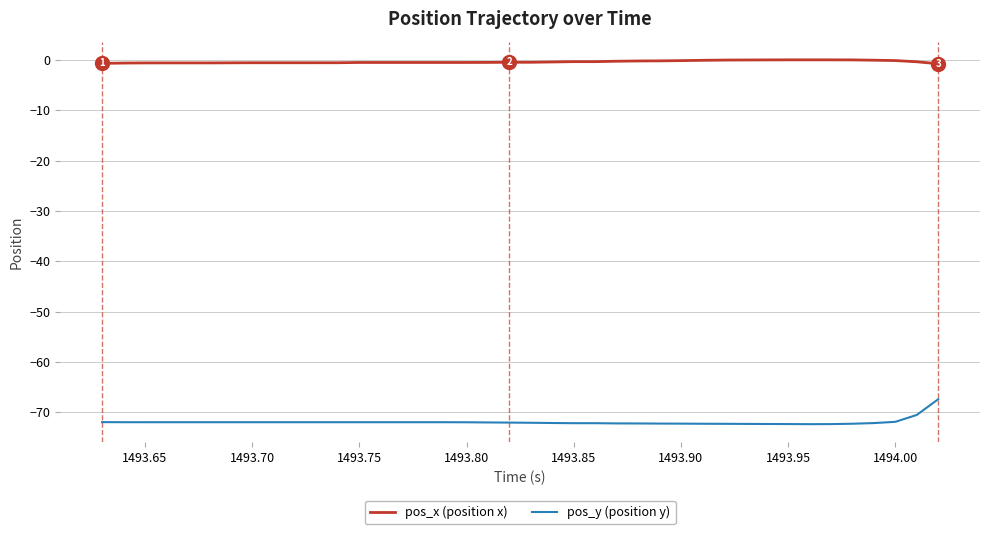

How many categories are shown in the chart?

40